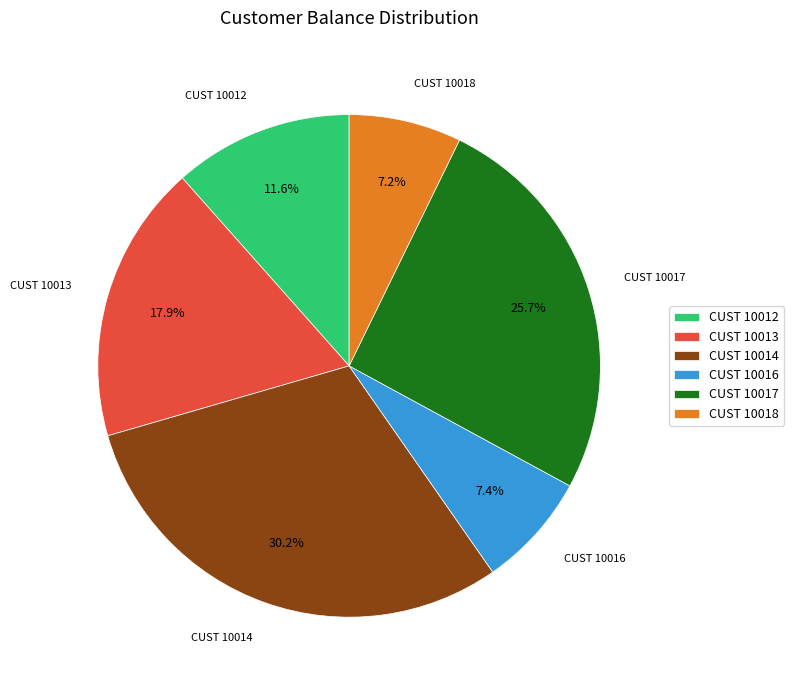

Is there a majority slice in this chart?

No